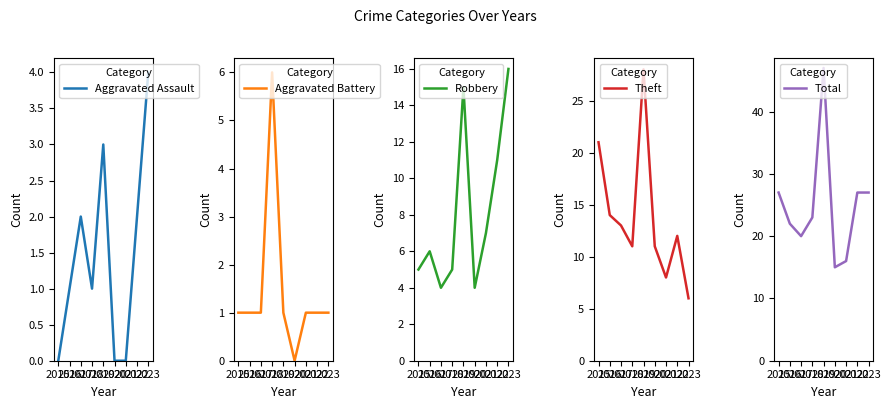

At which category is the sum across all series the highest?

2019